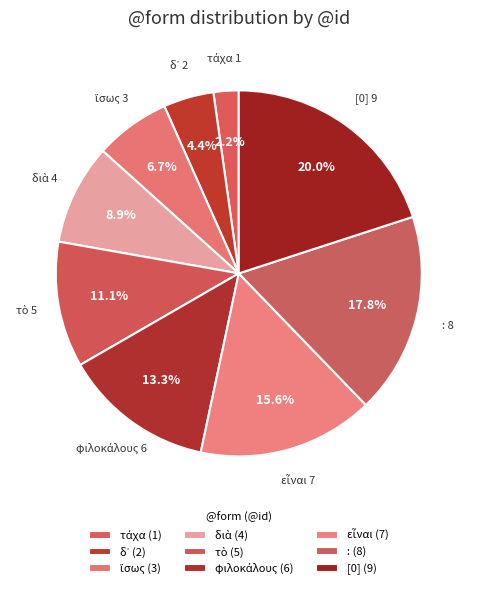

How many segments does this pie chart have?

9